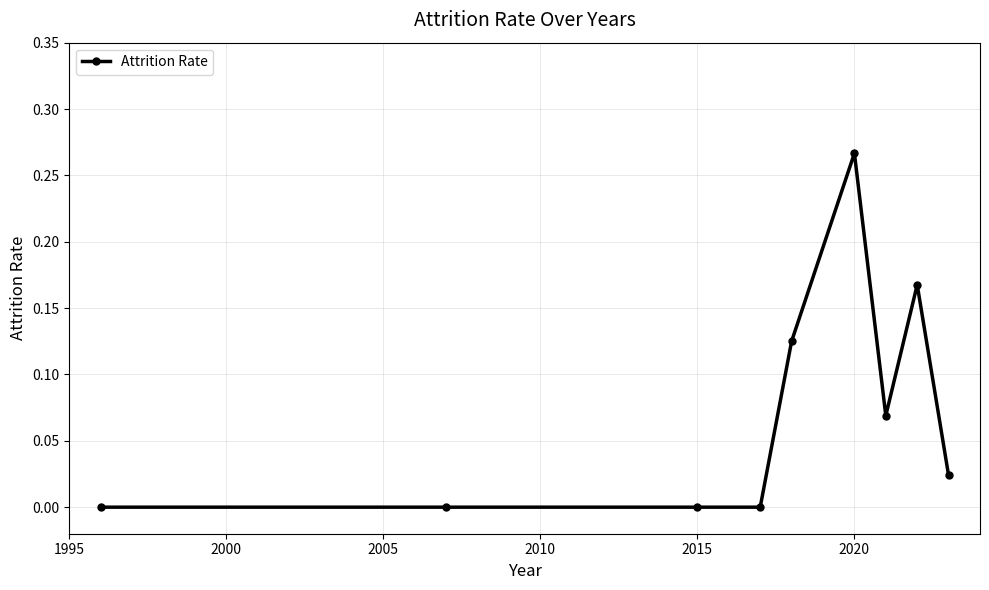

What is the sum of all values?

0.7